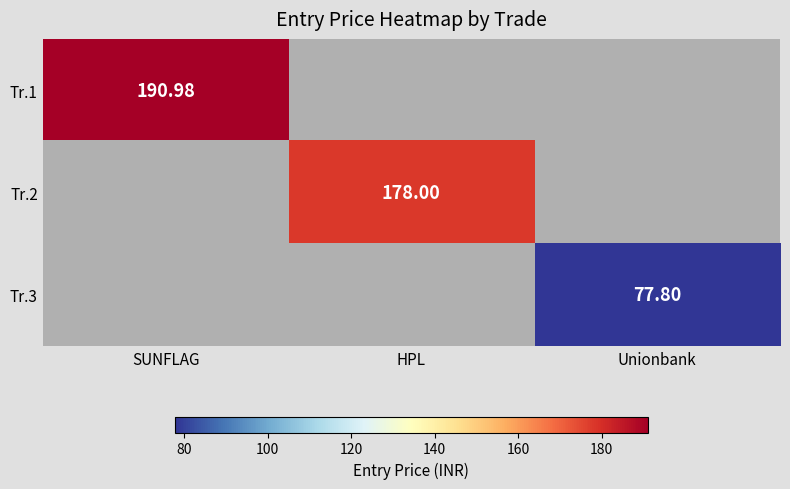

Which category has the lowest value across all series?

Unionbank